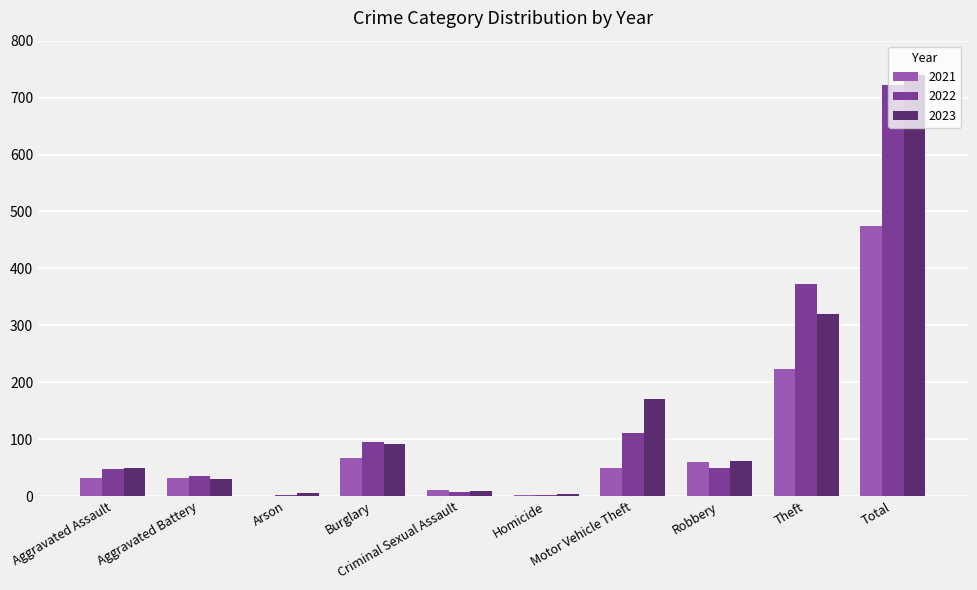

What is the maximum value for 2023?

739